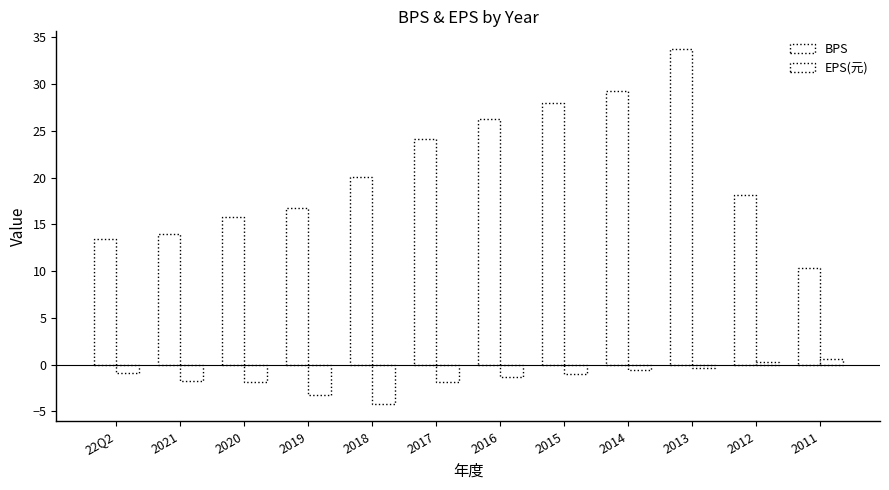

What position from the left is 2021?

2